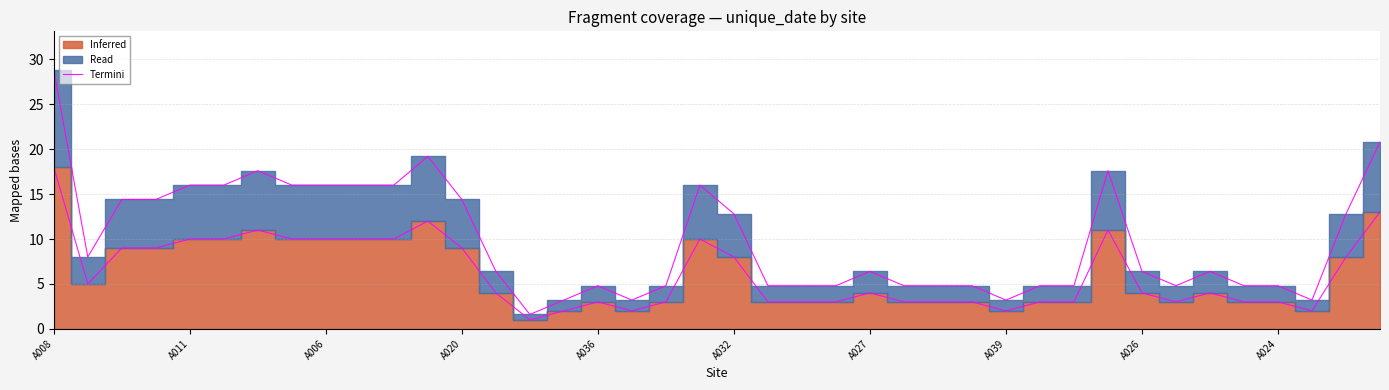

True or false: the data has more than 0 interior local peaks.

True